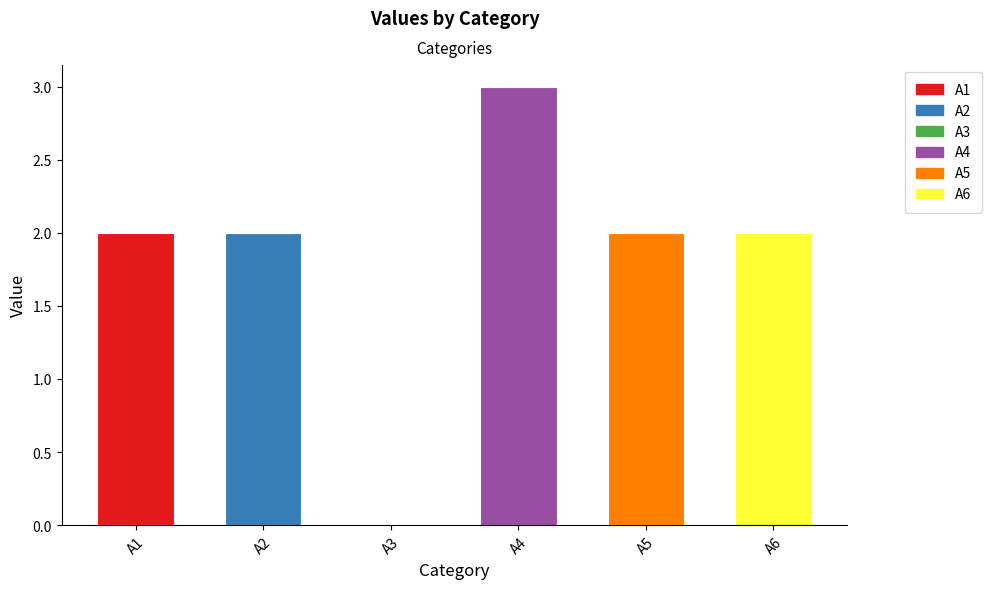

How many data points does each series have?

6